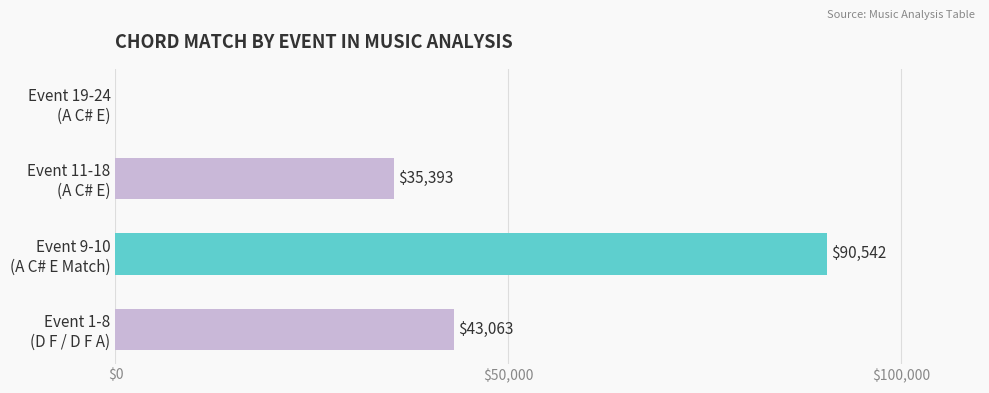

What is the maximum value shown in the chart?

90542